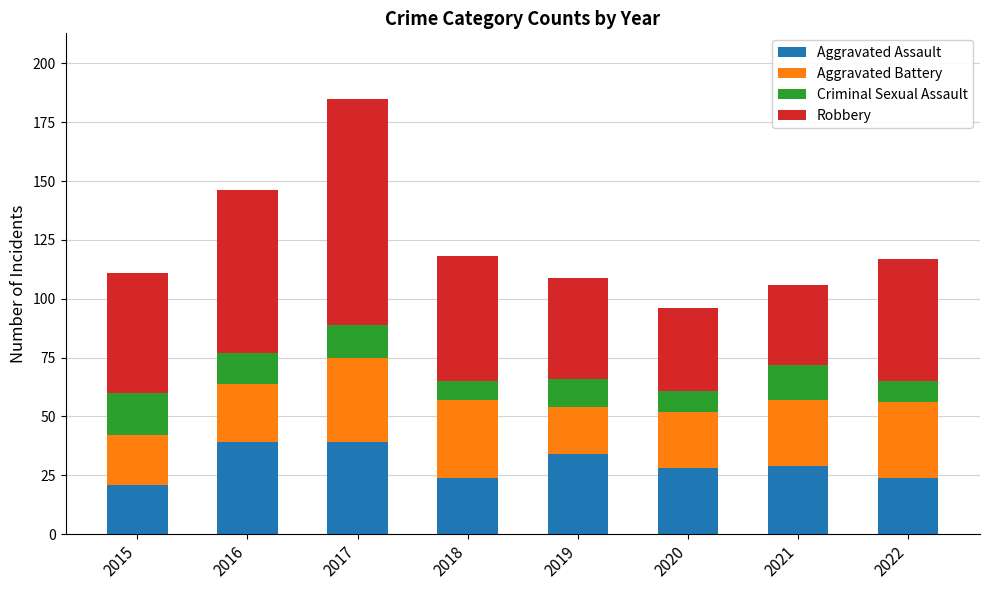

Read the Aggravated Assault value at 2015.

21